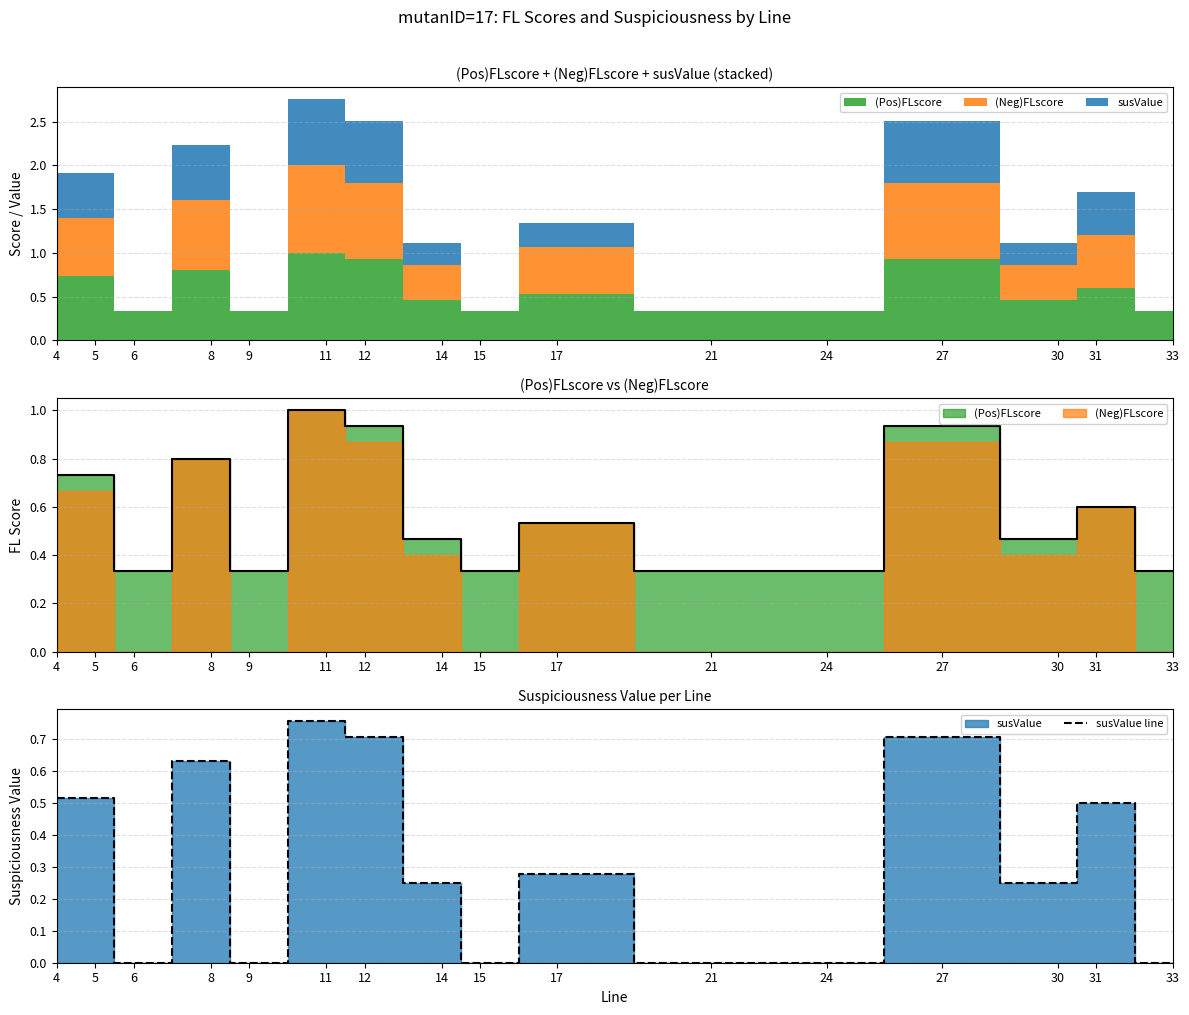

Rank the categories by value from lowest to highest.

6, 9, 15, 21, 24, 33, 14, 30, 17, 31, 4, 5, 8, 12, 27, 11